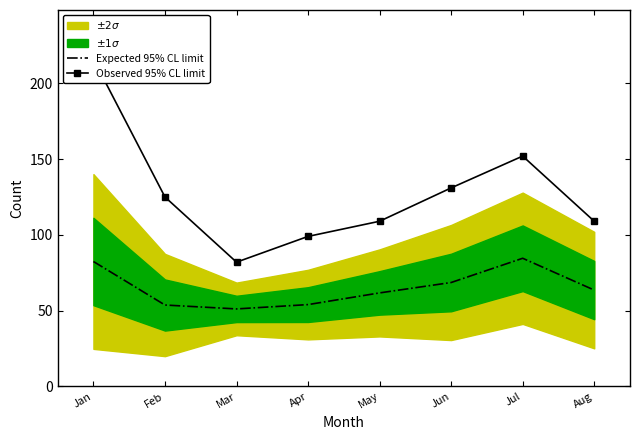

Reading left to right, what are all the values shown in this chart?

Expected 95% CL limit: Jan=82.4	Feb=53.7	Mar=51.1	Apr=54.0	May=61.7	Jun=68.6	Jul=84.6	Aug=63.6
Observed 95% CL limit: Jan=216.0	Feb=125.0	Mar=82.0	Apr=99.0	May=109.0	Jun=131.0	Jul=152.0	Aug=109.0